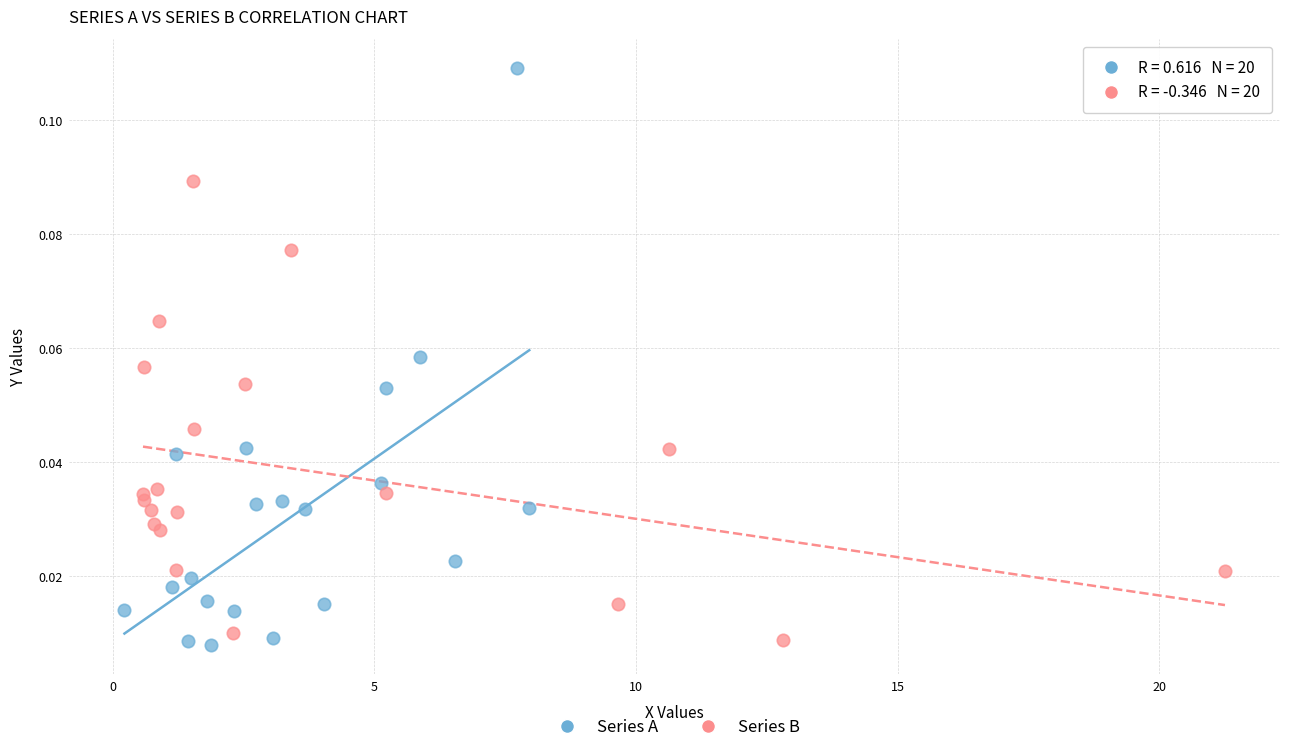

Which series reaches the maximum Y coordinate?

Series A